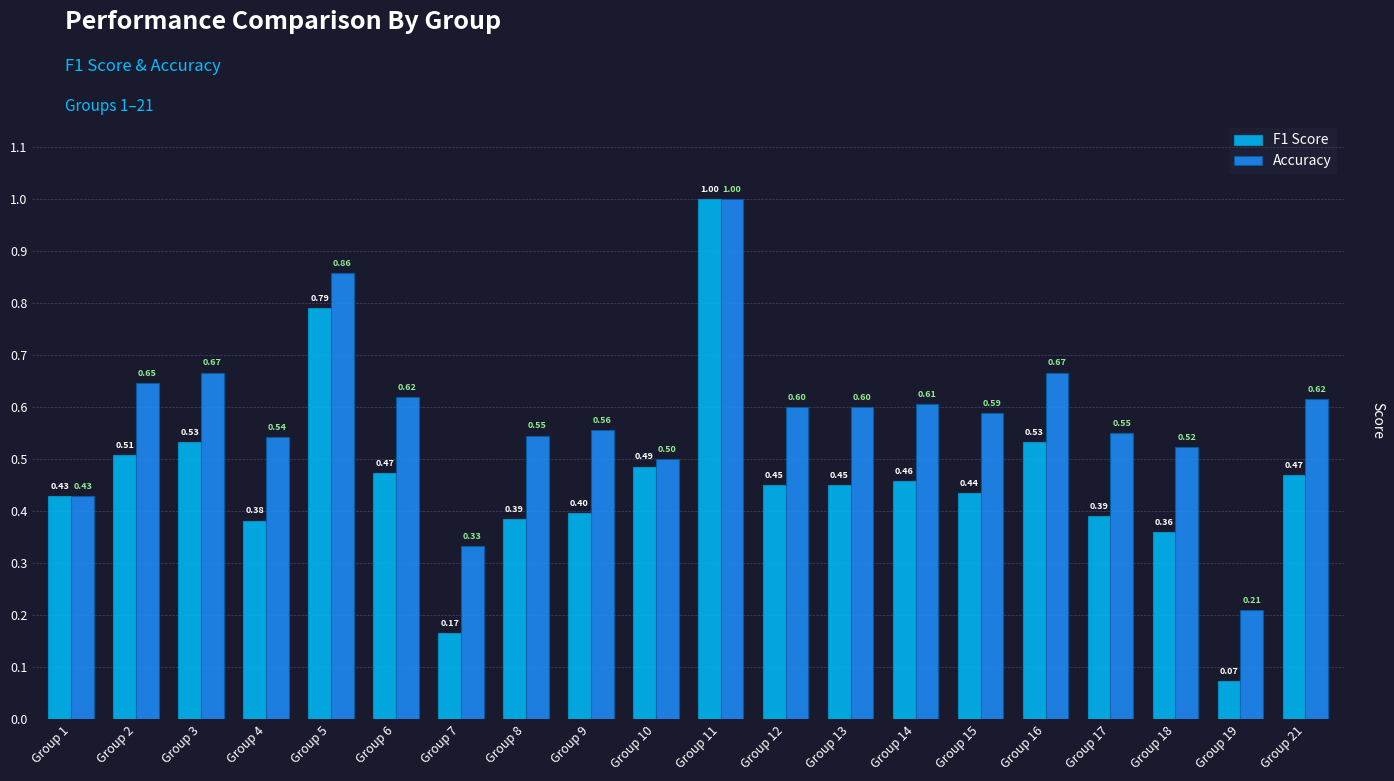

At which category does the chart reach its minimum across all series?

Group 19